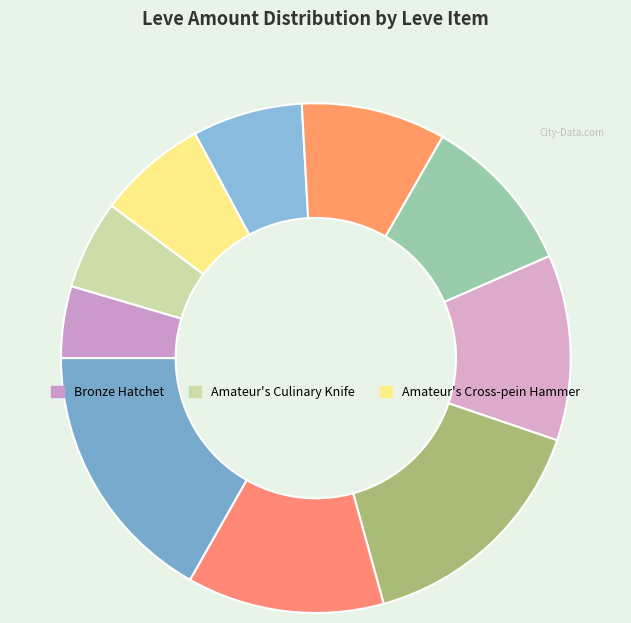

How many segments does this pie chart have?

10